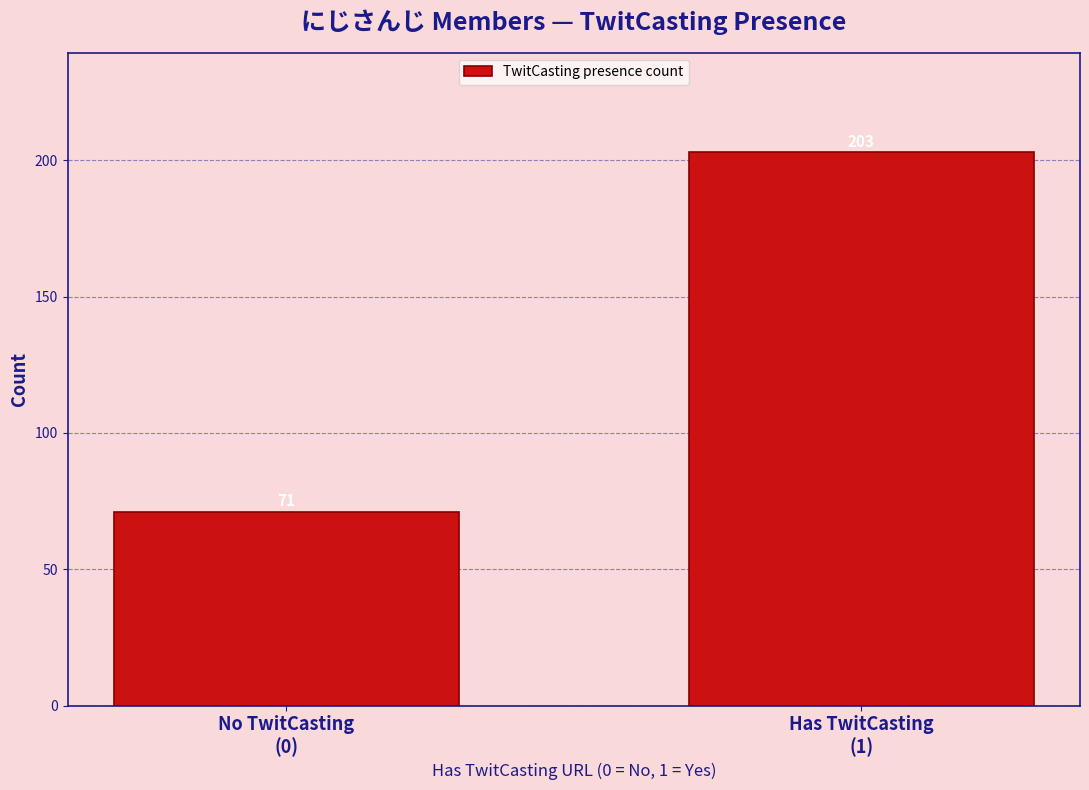

Reading left to right, extract all data points from this chart.

71	203